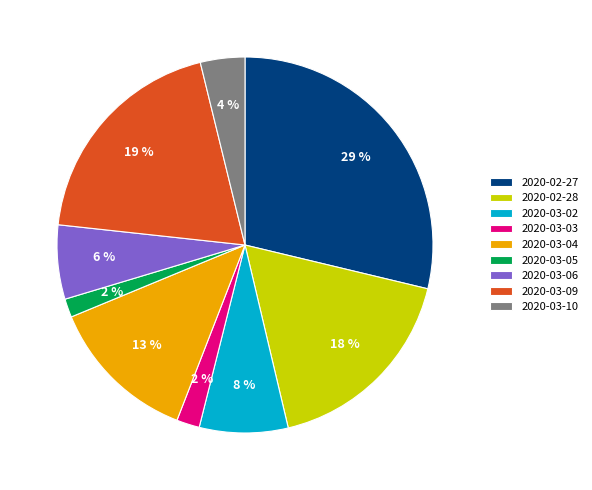

Which slice is the largest?

2020-02-27